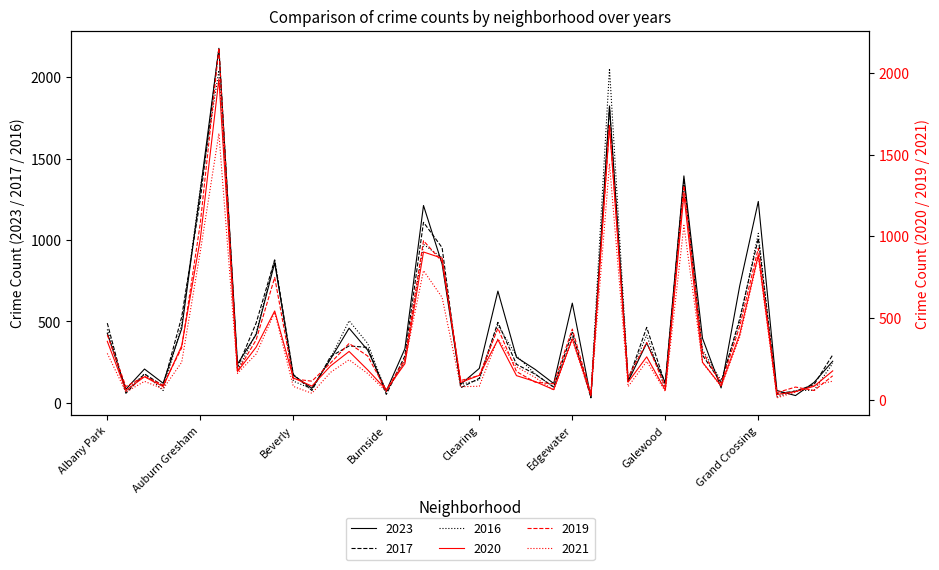

How many times do 2016 and 2021 cross each other?

2